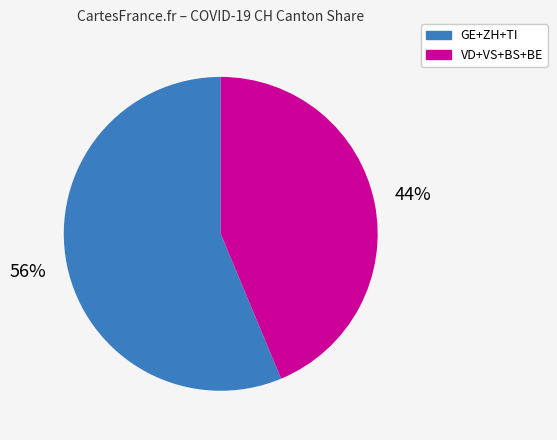

To the nearest percent, what is the average slice percentage?

50%